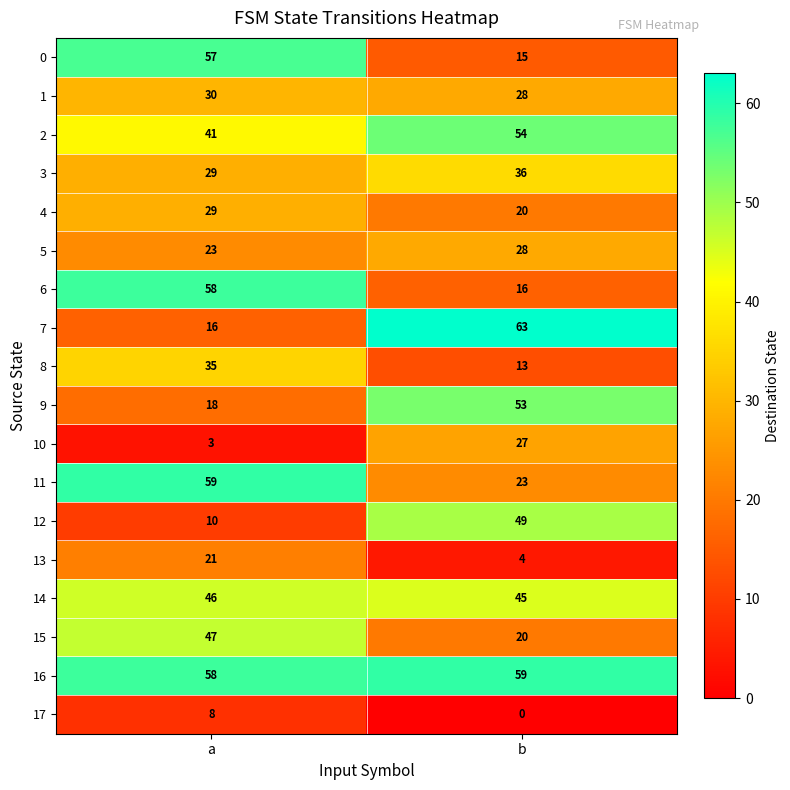

At how many categories does at least one series exceed 1?

2